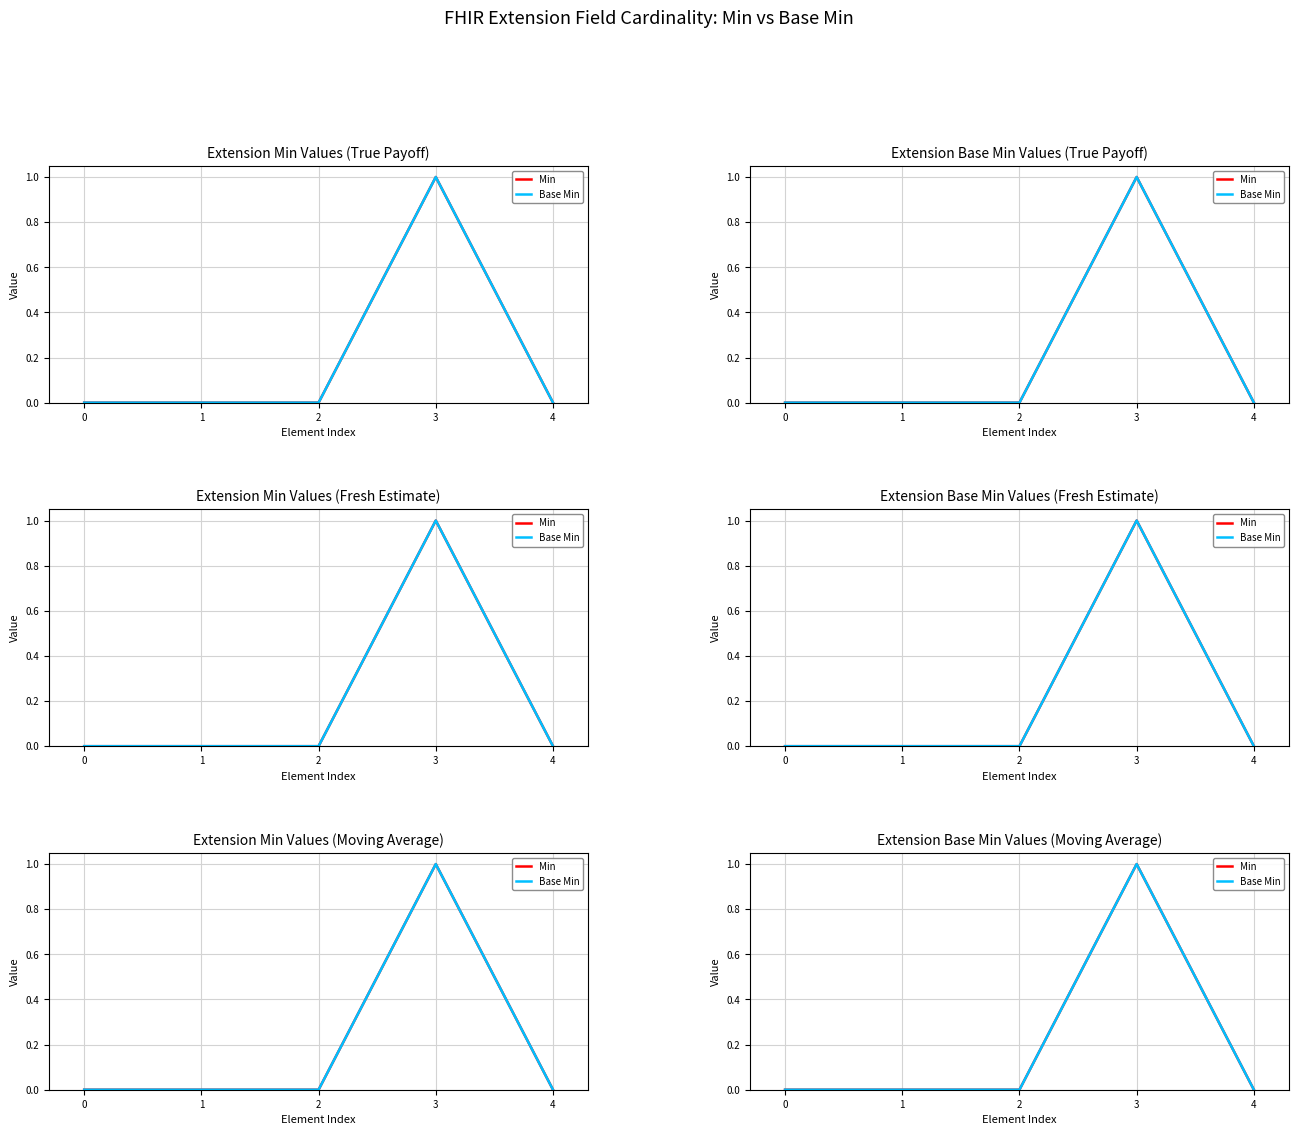

How many lines are shown in the chart?

2